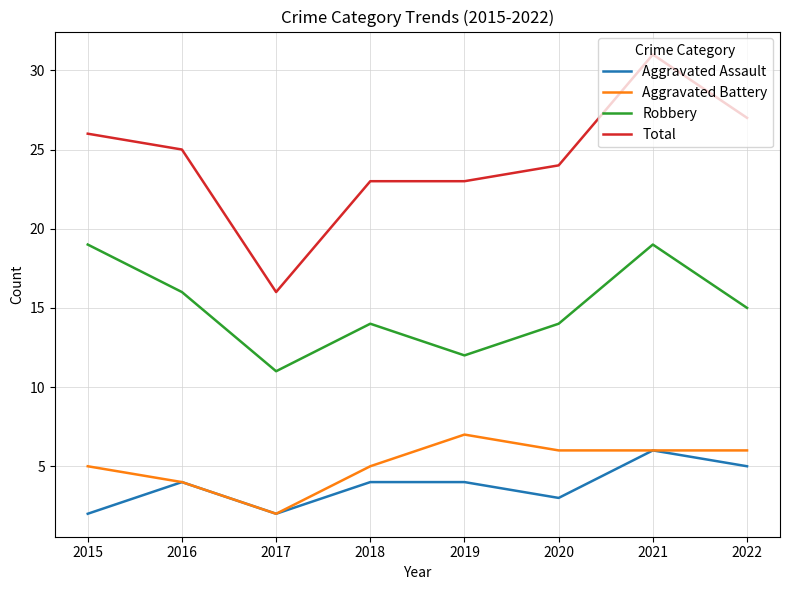

Where does the Total series first go above 25?

2015